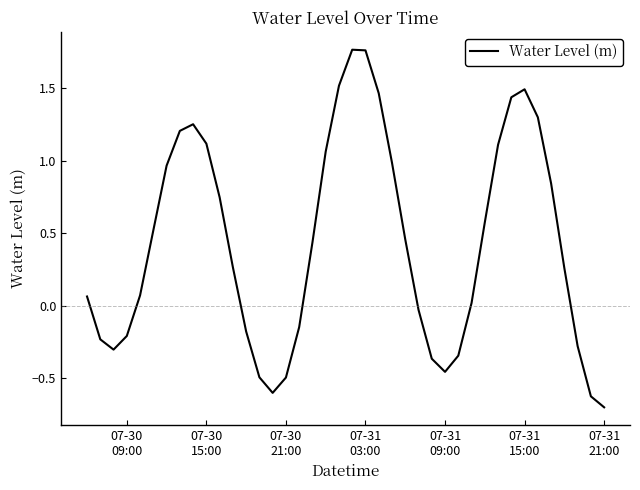

What is the sum of all values?

17.2